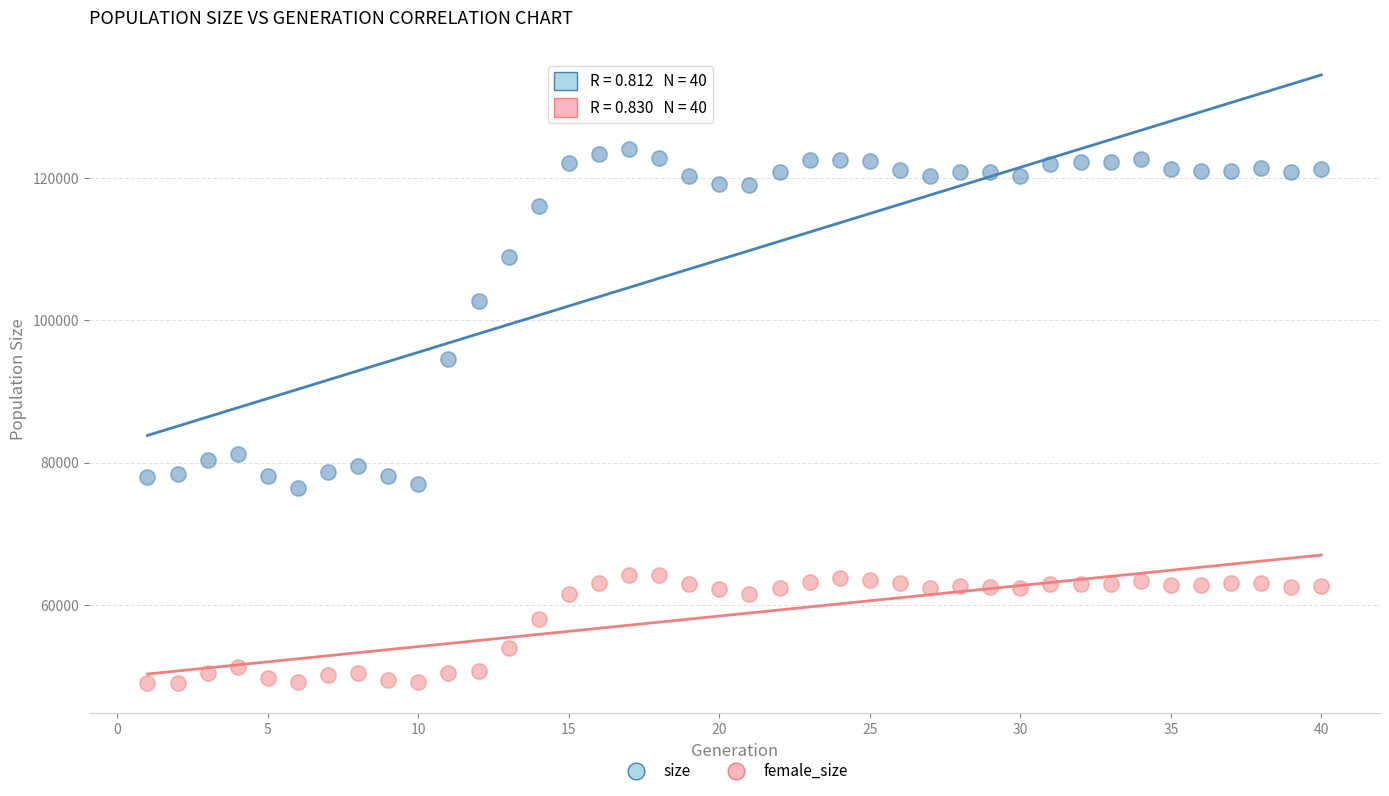

Across all data points, what is the range of Y values (max minus min)?

75094